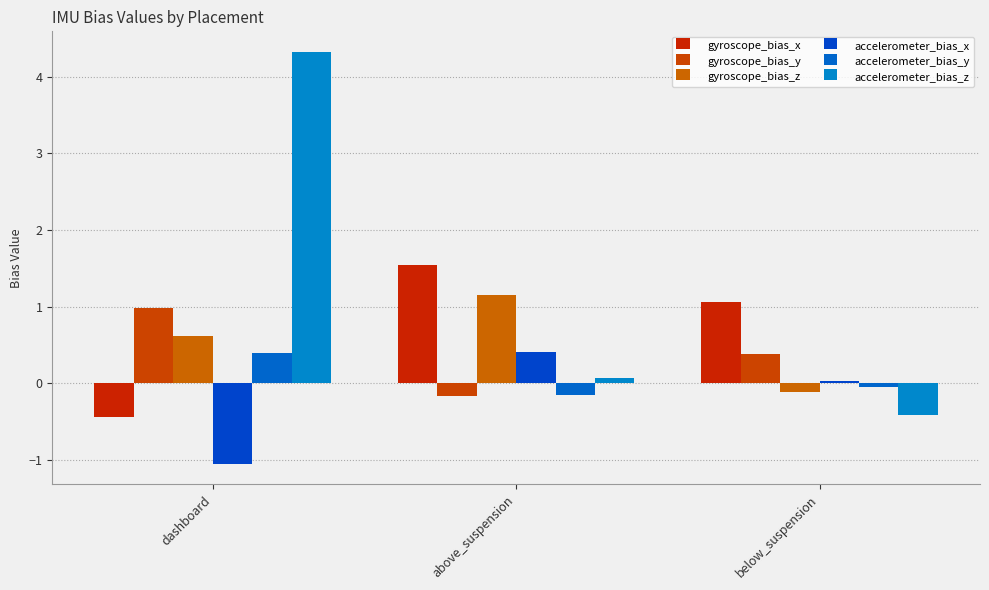

How many data points does each series have?

3